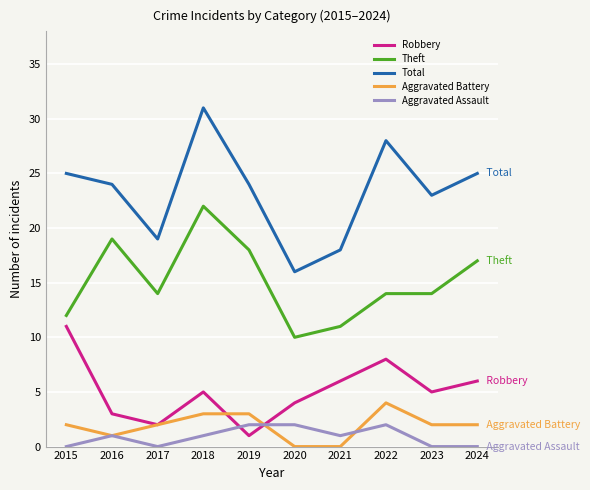

At which label does Total reach its minimum?

2020